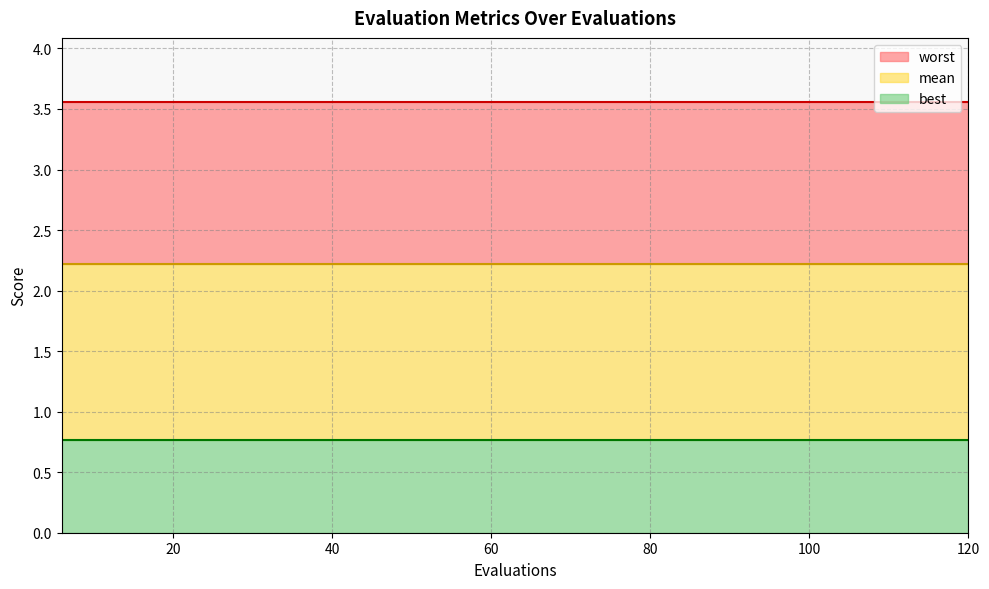

Is it true that mean equals 1.3 at 42?

False